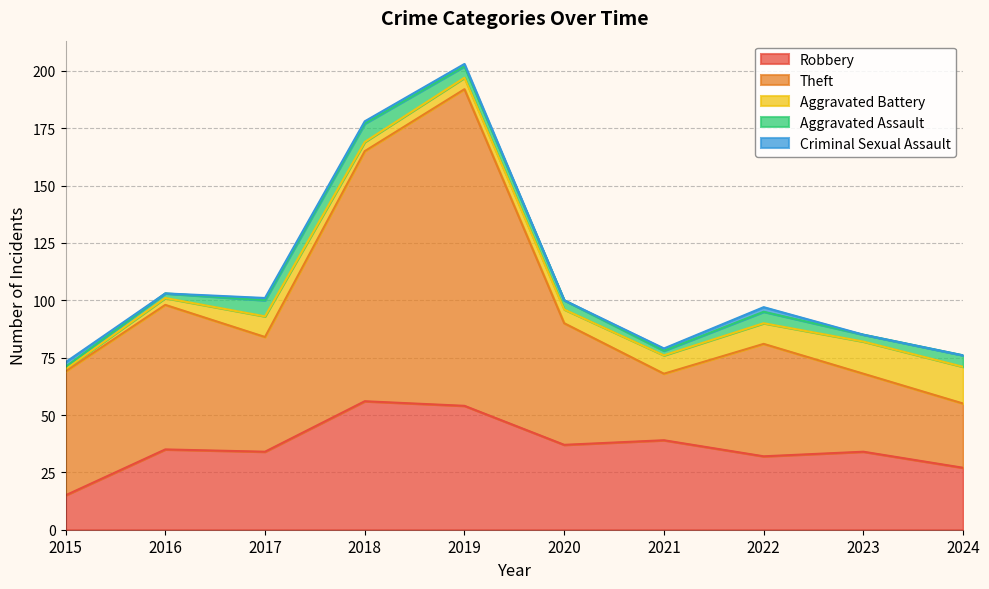

What is the difference between the maximum and minimum values in the Robbery series?

41